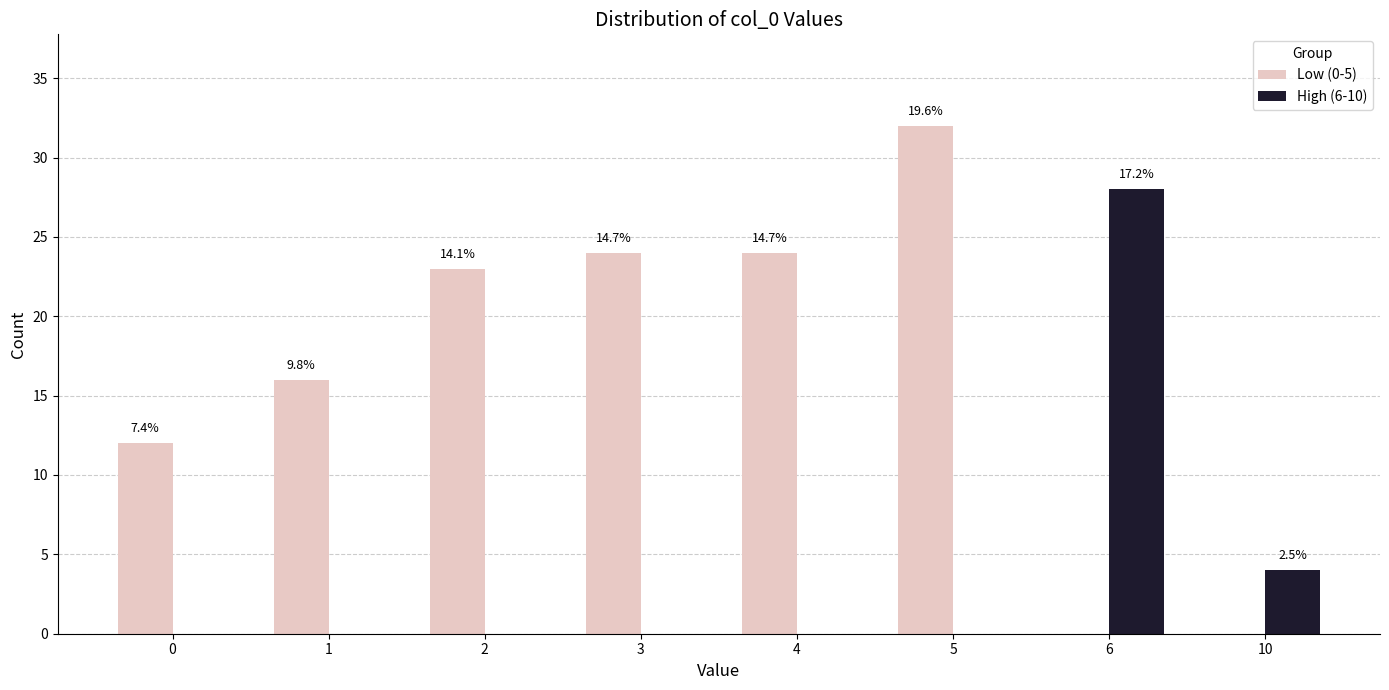

Reading left to right, list all the values displayed in this chart.

Low (0-5): 12	16	23	24	24	32	0	0
High (6-10): 0	0	0	0	0	0	28	4